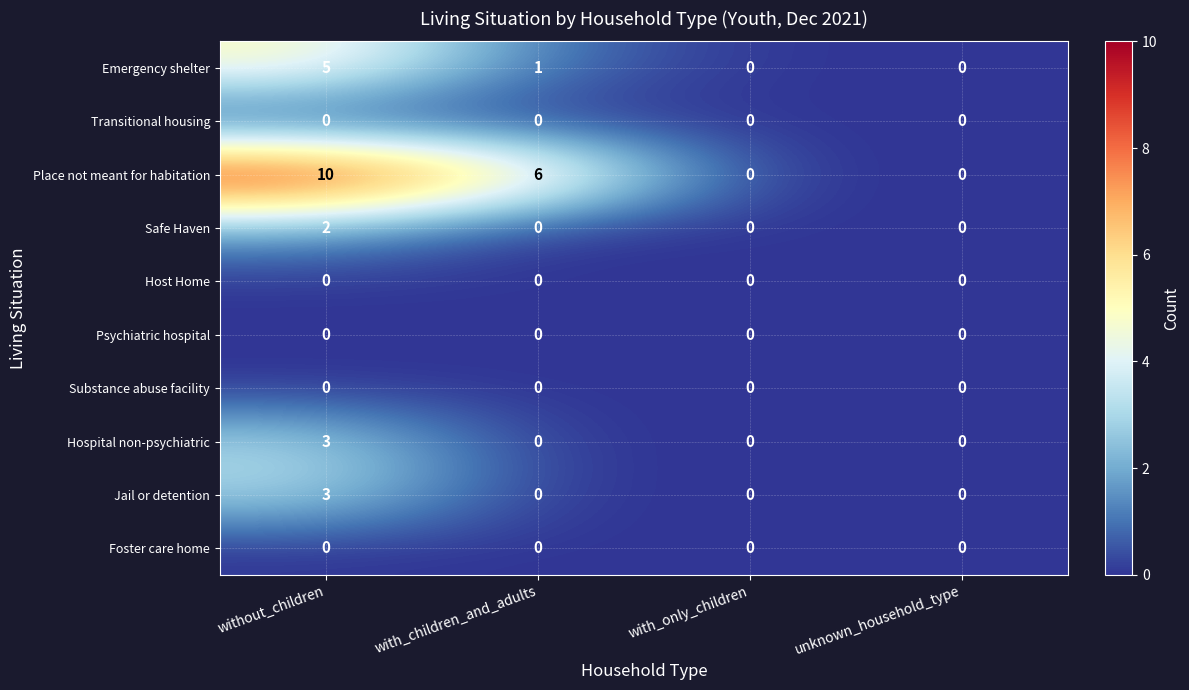

Count the number of data series in this chart.

10